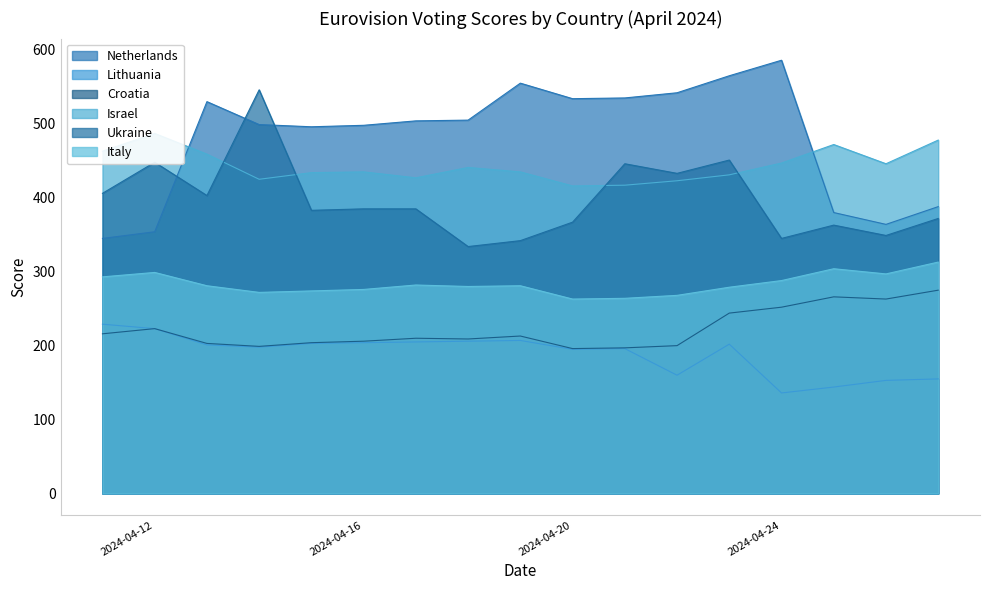

True or false: Italy and Lithuania intersect in this chart.

False